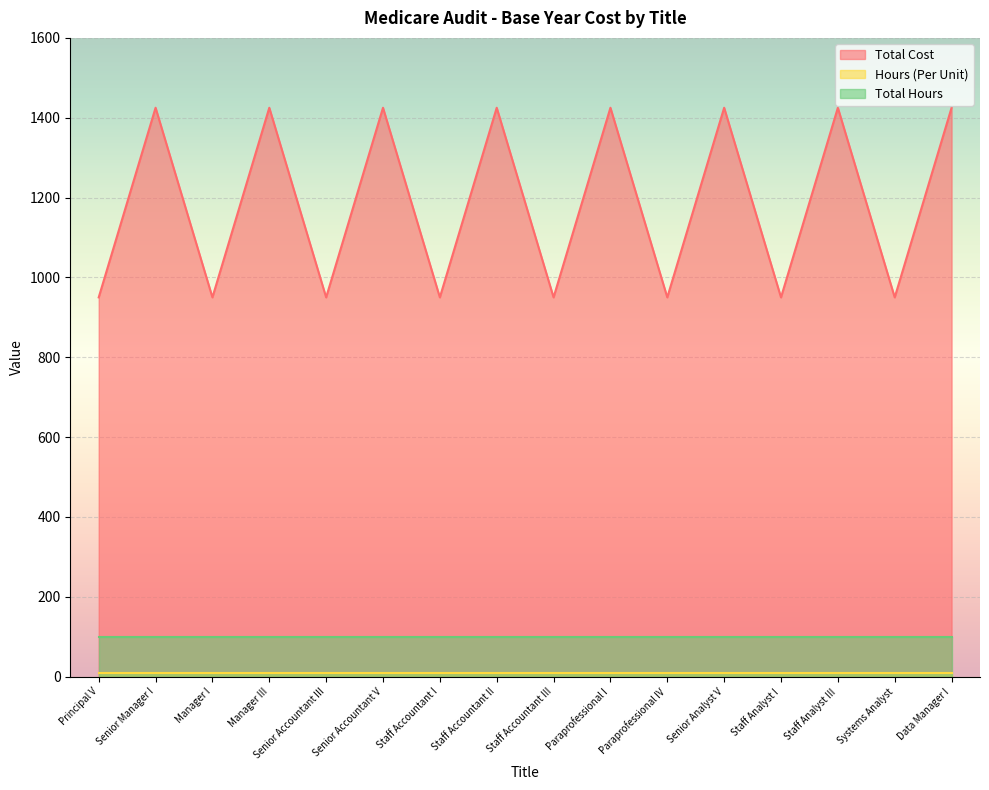

What is the maximum value shown in the chart?

1425